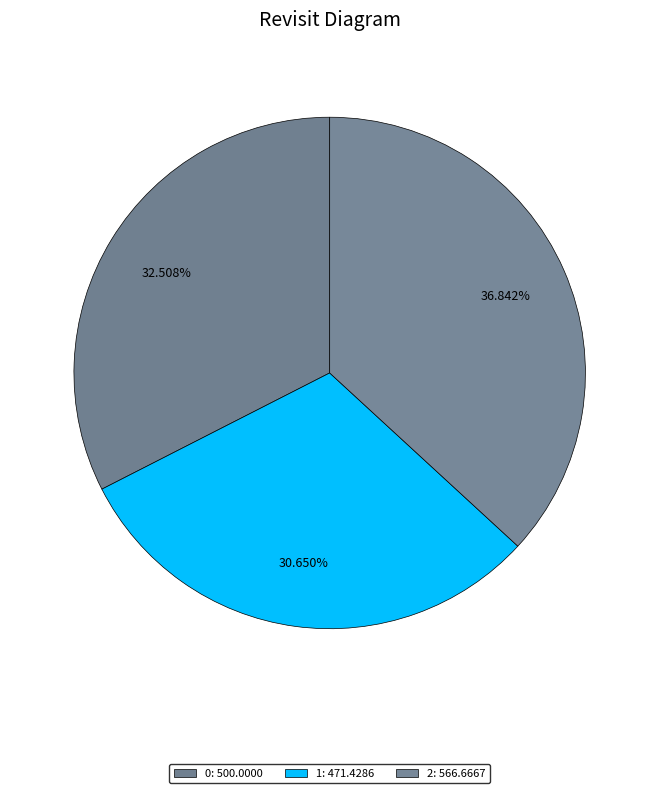

Rank the categories by value from lowest to highest.

1, 0, 2